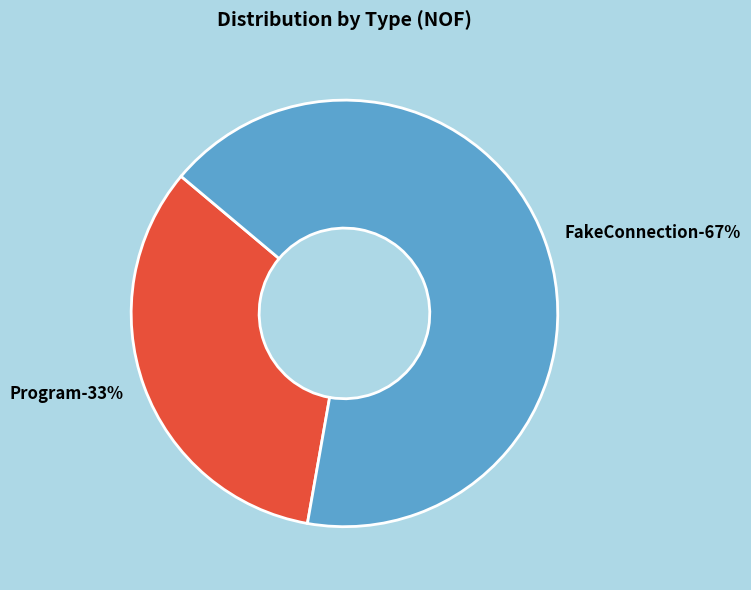

Count the number of slices in the pie.

2